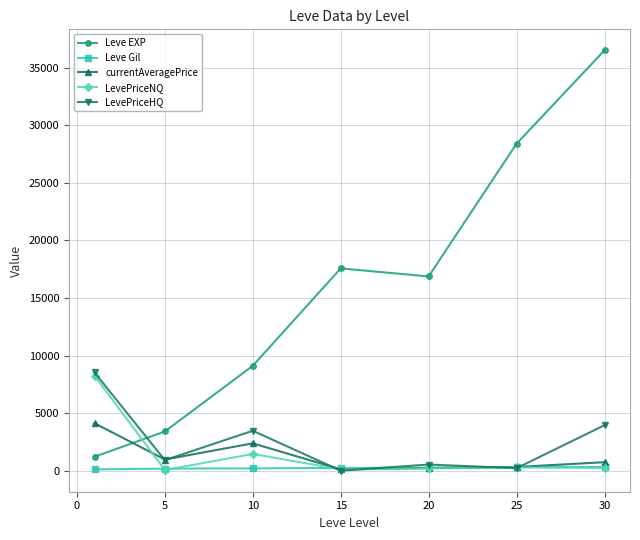

Which series has the largest total across all categories?

Leve EXP